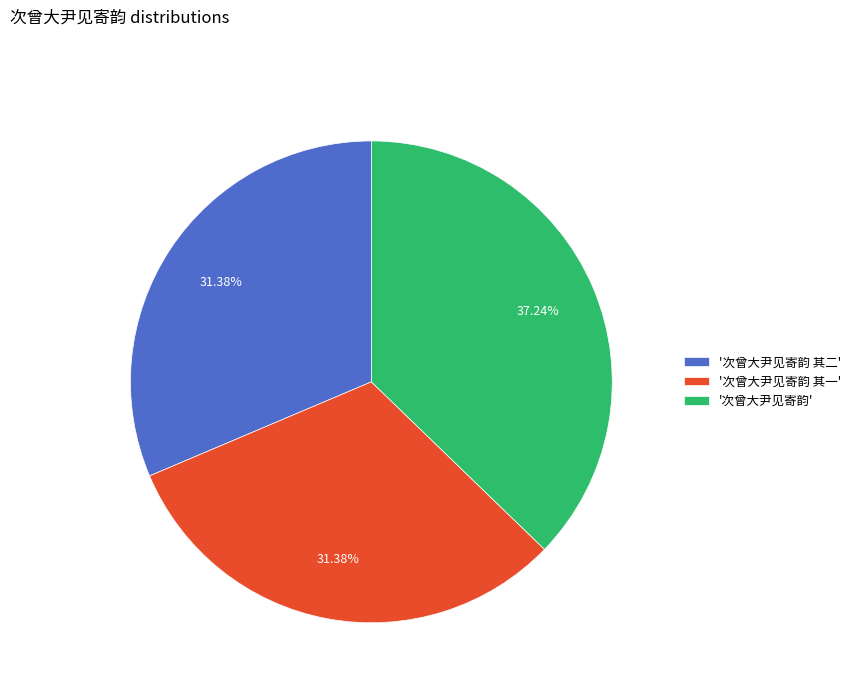

Does any single category account for the majority?

No